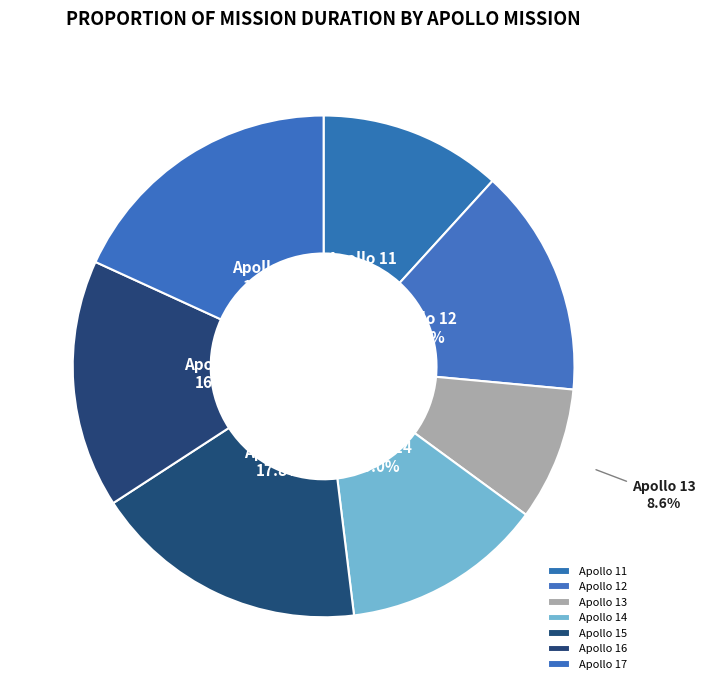

Which slice is the smallest?

Apollo 13